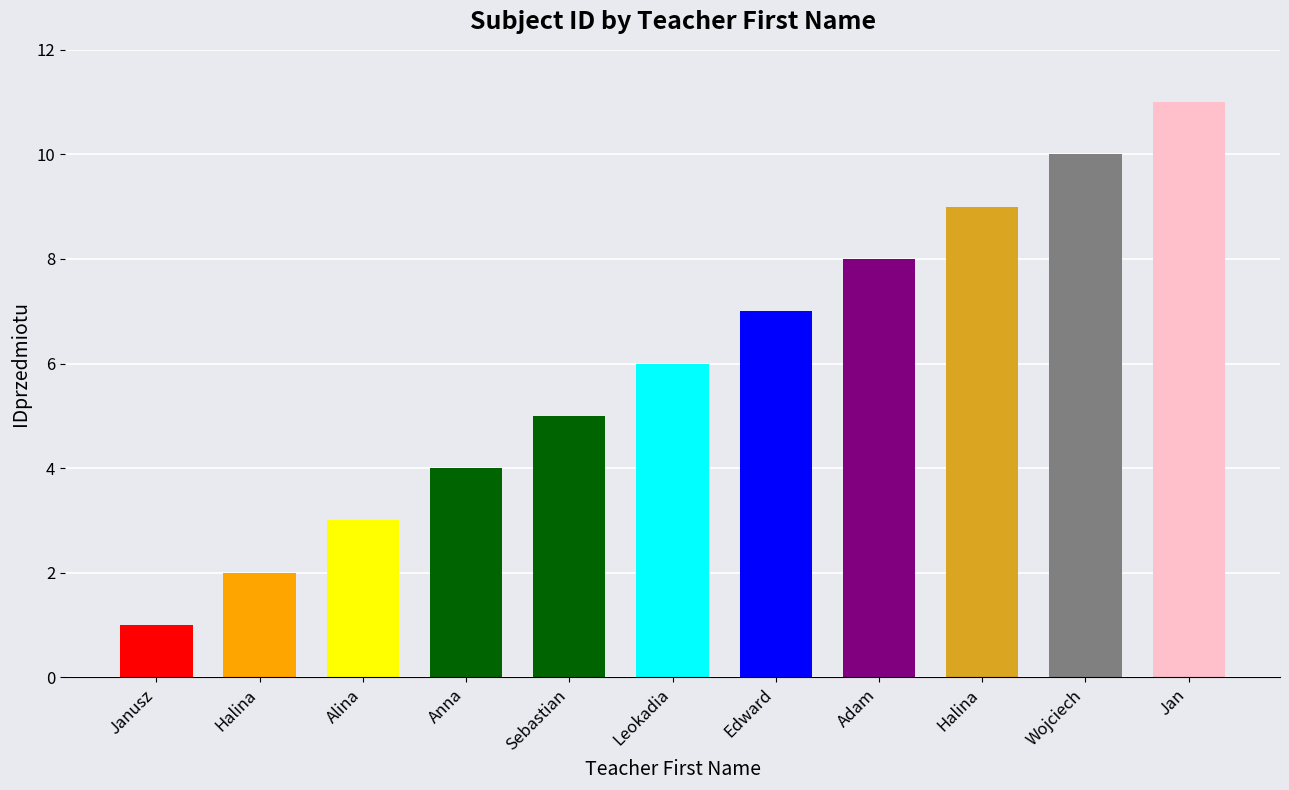

The chart shows a value of 4 at Alina. True or false?

False